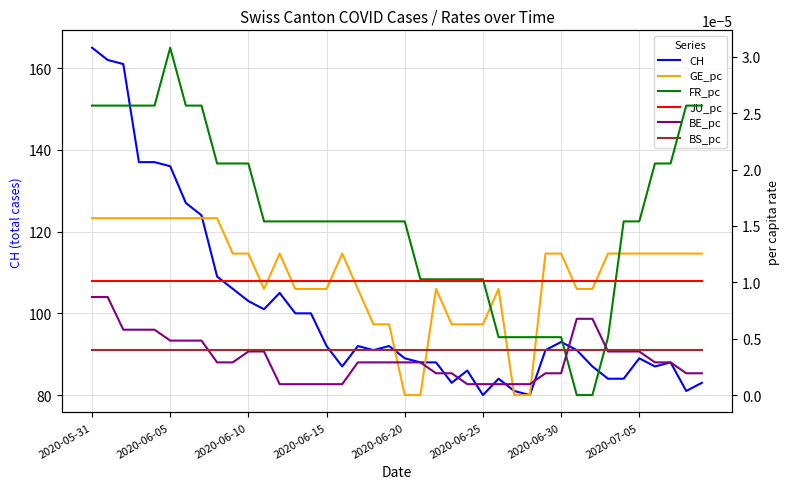

What is the maximum value for CH?

165